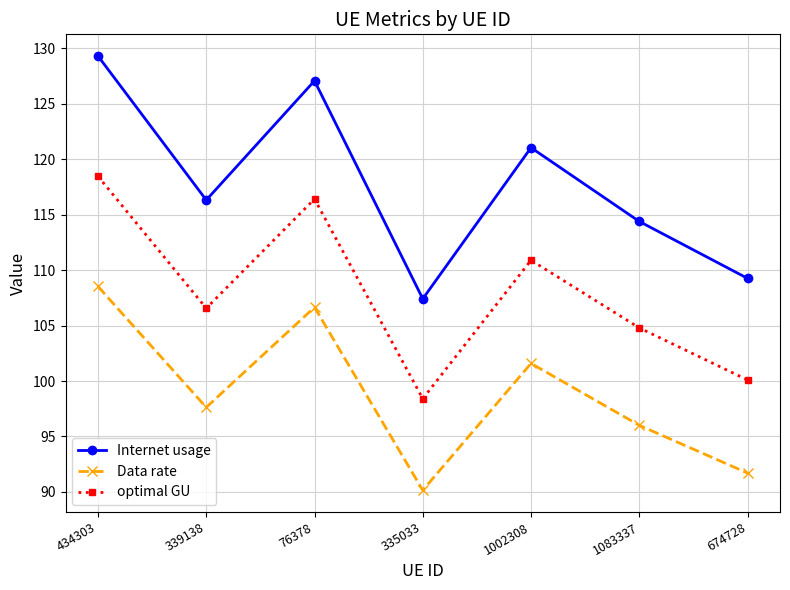

True or false: Data rate and Internet usage cross at least once.

False